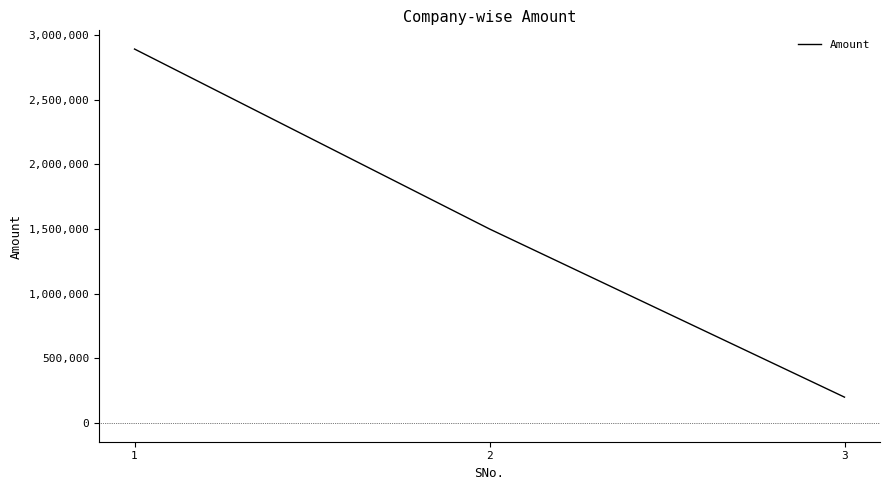

What is the difference between the maximum and minimum values?

2691114